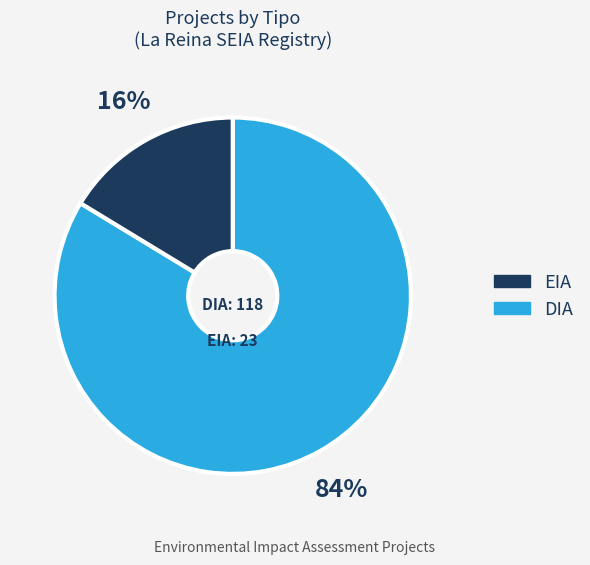

Is there any slice that represents more than half of the pie?

Yes